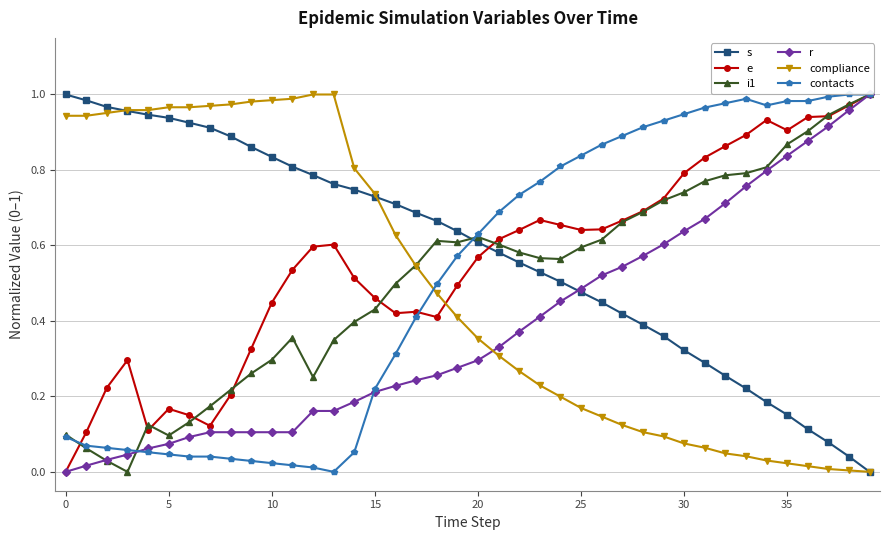

How many intersections are there between compliance and contacts?

1